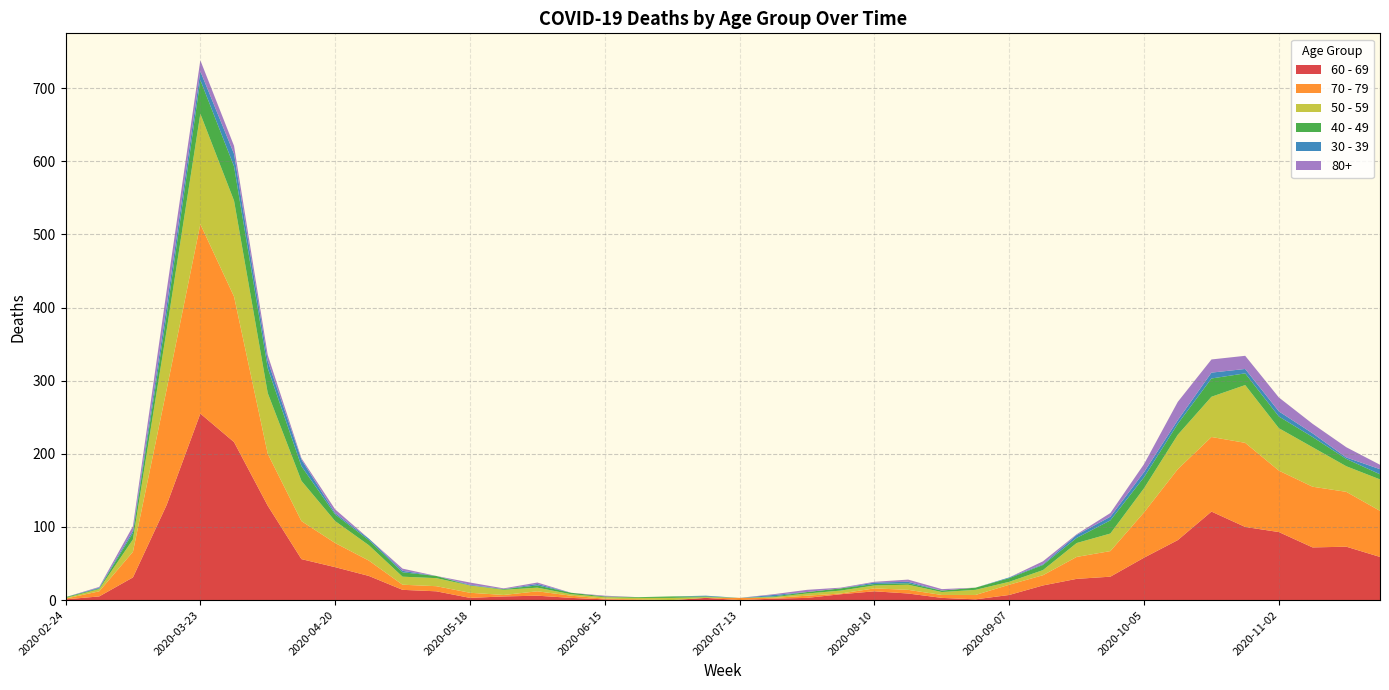

Reading right to left, transcribe all the data shown in this chart.

60 - 69: 2020-11-23=59	2020-11-16=73	2020-11-09=72	2020-11-02=93	2020-10-26=100	2020-10-19=121	2020-10-12=82	2020-10-05=58	2020-09-28=32	2020-09-21=29	2020-09-14=20	2020-09-07=7	2020-08-31=1	2020-08-24=3	2020-08-17=9	2020-08-10=12	2020-08-03=8	2020-07-27=3	2020-07-20=2	2020-07-13=0	2020-07-06=3	2020-06-29=0	2020-06-22=0	2020-06-15=1	2020-06-08=3	2020-06-01=6	2020-05-25=5	2020-05-18=3	2020-05-11=12	2020-05-04=14	2020-04-27=33	2020-04-20=45	2020-04-13=56	2020-04-06=129	2020-03-30=216	2020-03-23=255	2020-03-16=130	2020-03-09=31	2020-03-02=5	2020-02-24=1
70 - 79: 2020-11-23=63	2020-11-16=75	2020-11-09=83	2020-11-02=84	2020-10-26=115	2020-10-19=102	2020-10-12=97	2020-10-05=62	2020-09-28=35	2020-09-21=30	2020-09-14=14	2020-09-07=14	2020-08-31=6	2020-08-24=4	2020-08-17=5	2020-08-10=4	2020-08-03=1	2020-07-27=3	2020-07-20=1	2020-07-13=3	2020-07-06=0	2020-06-29=0	2020-06-22=1	2020-06-15=1	2020-06-08=3	2020-06-01=6	2020-05-25=2	2020-05-18=7	2020-05-11=7	2020-05-04=7	2020-04-27=21	2020-04-20=33	2020-04-13=52	2020-04-06=71	2020-03-30=199	2020-03-23=259	2020-03-16=158	2020-03-09=35	2020-03-02=7	2020-02-24=1
50 - 59: 2020-11-23=43	2020-11-16=35	2020-11-09=54	2020-11-02=58	2020-10-26=79	2020-10-19=55	2020-10-12=47	2020-10-05=33	2020-09-28=24	2020-09-21=19	2020-09-14=7	2020-09-07=4	2020-08-31=7	2020-08-24=4	2020-08-17=7	2020-08-10=4	2020-08-03=4	2020-07-27=3	2020-07-20=1	2020-07-13=0	2020-07-06=1	2020-06-29=3	2020-06-22=2	2020-06-15=2	2020-06-08=2	2020-06-01=5	2020-05-25=7	2020-05-18=10	2020-05-11=11	2020-05-04=11	2020-04-27=21	2020-04-20=30	2020-04-13=55	2020-04-06=83	2020-03-30=131	2020-03-23=151	2020-03-16=81	2020-03-09=17	2020-03-02=3	2020-02-24=1
40 - 49: 2020-11-23=7	2020-11-16=10	2020-11-09=14	2020-11-02=16	2020-10-26=16	2020-10-19=25	2020-10-12=15	2020-10-05=15	2020-09-28=18	2020-09-21=7	2020-09-14=7	2020-09-07=5	2020-08-31=3	2020-08-24=2	2020-08-17=2	2020-08-10=2	2020-08-03=3	2020-07-27=2	2020-07-20=1	2020-07-13=0	2020-07-06=1	2020-06-29=2	2020-06-22=1	2020-06-15=1	2020-06-08=2	2020-06-01=3	2020-05-25=1	2020-05-18=0	2020-05-11=3	2020-05-04=6	2020-04-27=7	2020-04-20=9	2020-04-13=20	2020-04-06=34	2020-03-30=47	2020-03-23=46	2020-03-16=21	2020-03-09=9	2020-03-02=1	2020-02-24=1
30 - 39: 2020-11-23=7	2020-11-16=2	2020-11-09=5	2020-11-02=7	2020-10-26=6	2020-10-19=8	2020-10-12=5	2020-10-05=7	2020-09-28=5	2020-09-21=4	2020-09-14=1	2020-09-07=1	2020-08-31=0	2020-08-24=0	2020-08-17=2	2020-08-10=2	2020-08-03=0	2020-07-27=0	2020-07-20=2	2020-07-13=0	2020-07-06=1	2020-06-29=0	2020-06-22=0	2020-06-15=0	2020-06-08=0	2020-06-01=2	2020-05-25=0	2020-05-18=1	2020-05-11=0	2020-05-04=2	2020-04-27=2	2020-04-20=2	2020-04-13=9	2020-04-06=10	2020-03-30=17	2020-03-23=12	2020-03-16=12	2020-03-09=3	2020-03-02=1	2020-02-24=0
80+: 2020-11-23=6	2020-11-16=14	2020-11-09=13	2020-11-02=19	2020-10-26=18	2020-10-19=18	2020-10-12=25	2020-10-05=11	2020-09-28=5	2020-09-21=1	2020-09-14=4	2020-09-07=0	2020-08-31=0	2020-08-24=2	2020-08-17=3	2020-08-10=1	2020-08-03=1	2020-07-27=3	2020-07-20=1	2020-07-13=0	2020-07-06=0	2020-06-29=0	2020-06-22=0	2020-06-15=1	2020-06-08=0	2020-06-01=2	2020-05-25=1	2020-05-18=3	2020-05-11=0	2020-05-04=3	2020-04-27=0	2020-04-20=5	2020-04-13=2	2020-04-06=8	2020-03-30=11	2020-03-23=15	2020-03-16=21	2020-03-09=6	2020-03-02=1	2020-02-24=0